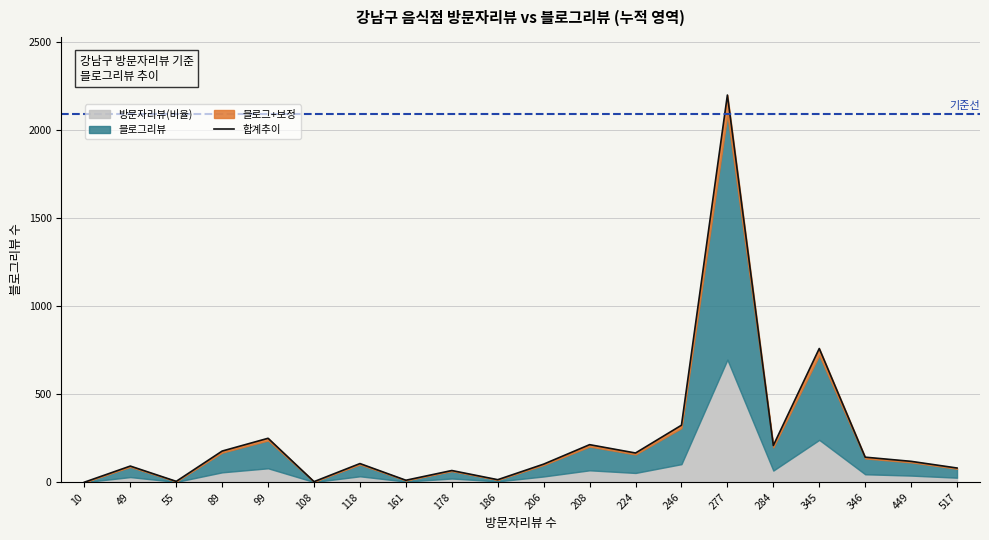

Is it true that the value at 89 is 117.5?

False